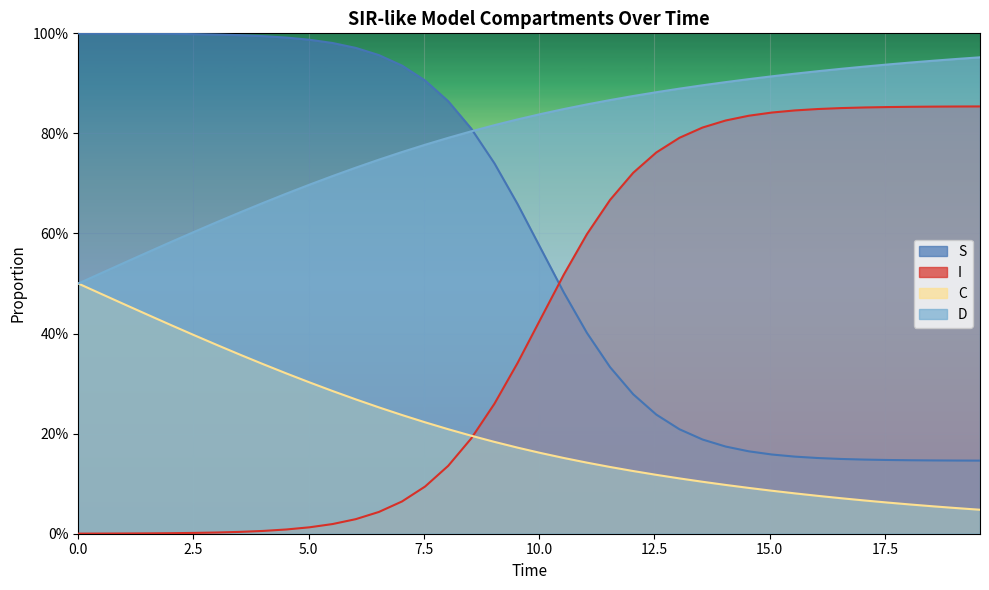

Count the number of data series in this chart.

4